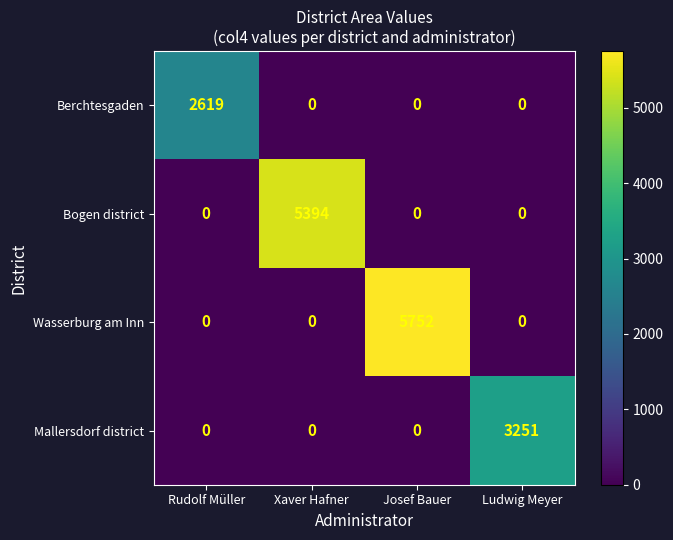

At which category is the sum across all series the highest?

Josef Bauer